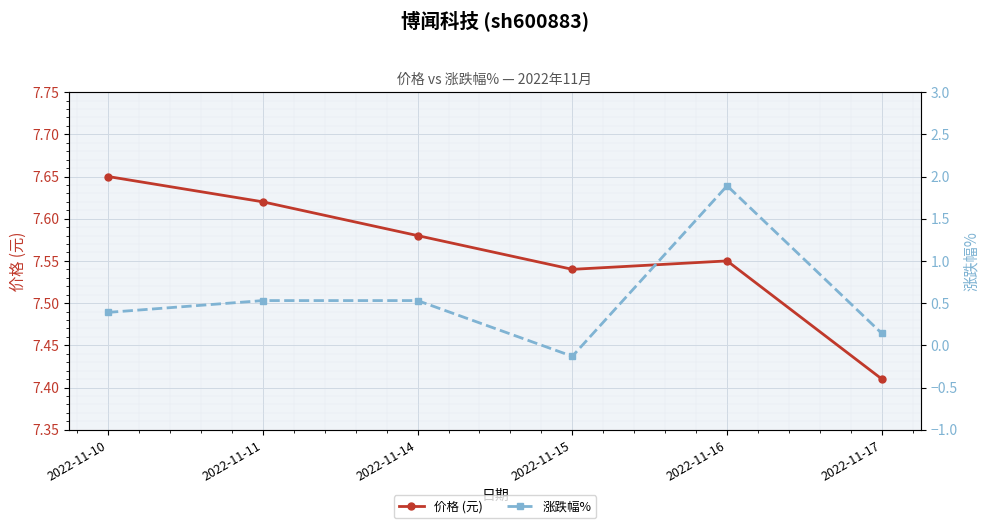

What is the difference between the 涨跌幅% values at 2022-11-15 and 2022-11-17?

0.3